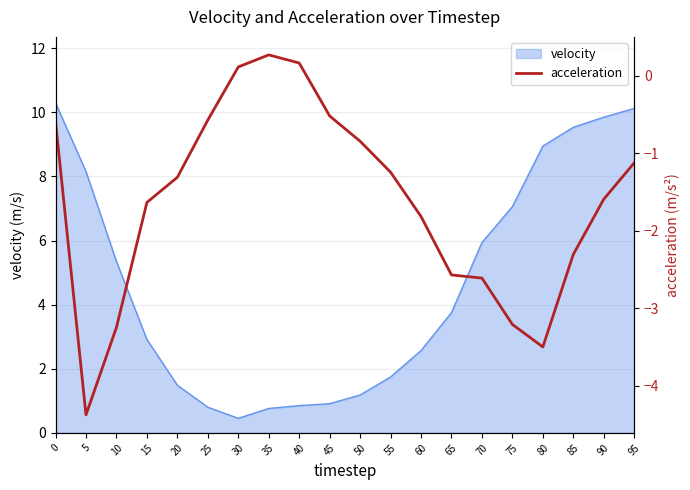

How many data points does each series have?

20